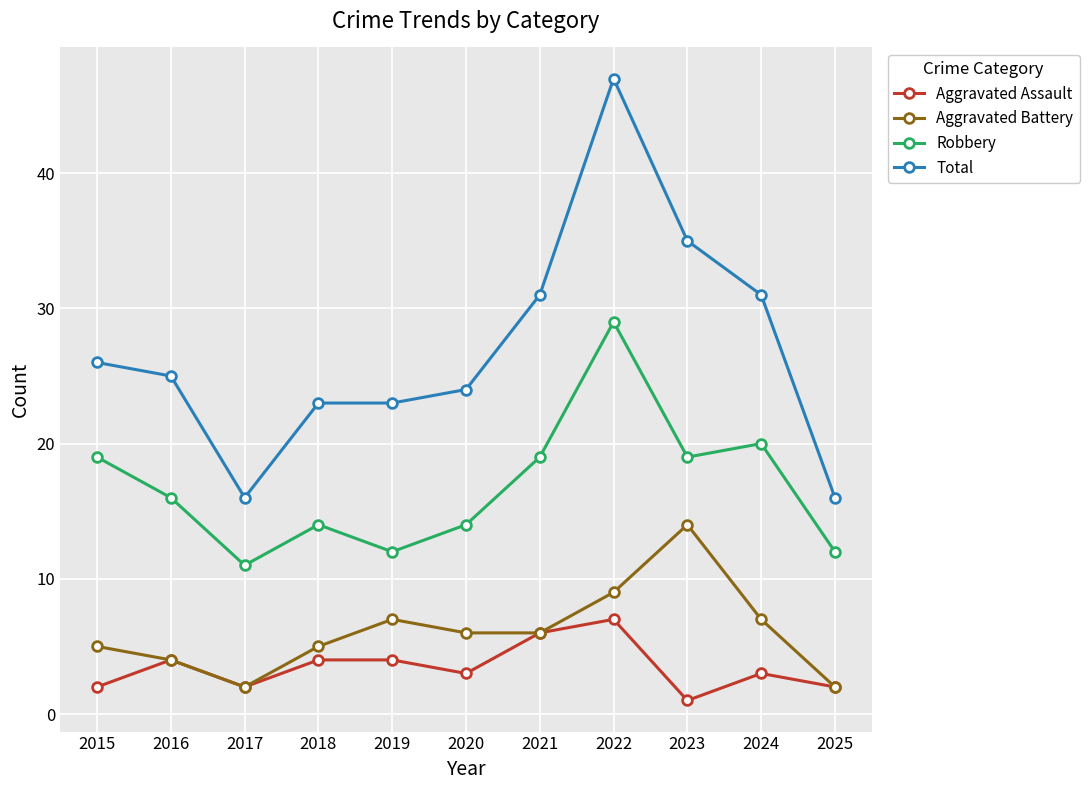

What is the difference between the second highest and second lowest values in the Aggravated Assault series?

4